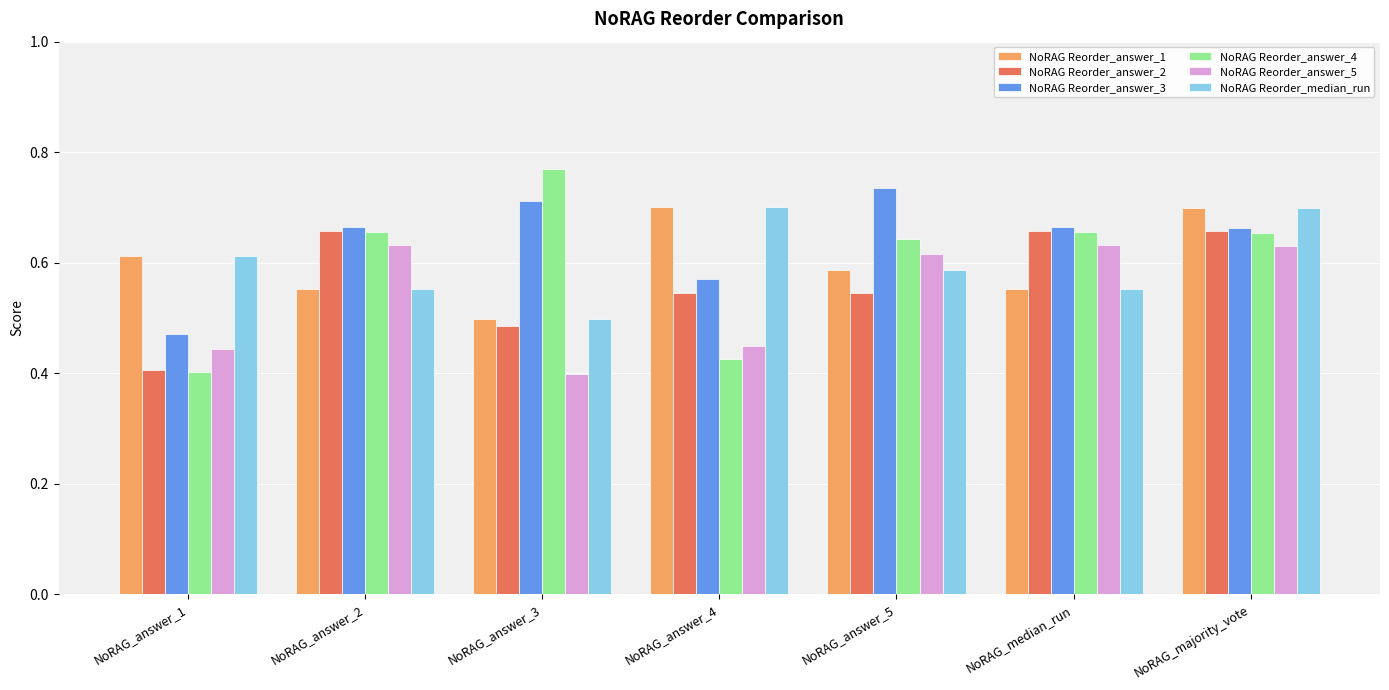

What is the total value across all series at NoRAG_median_run?

3.7